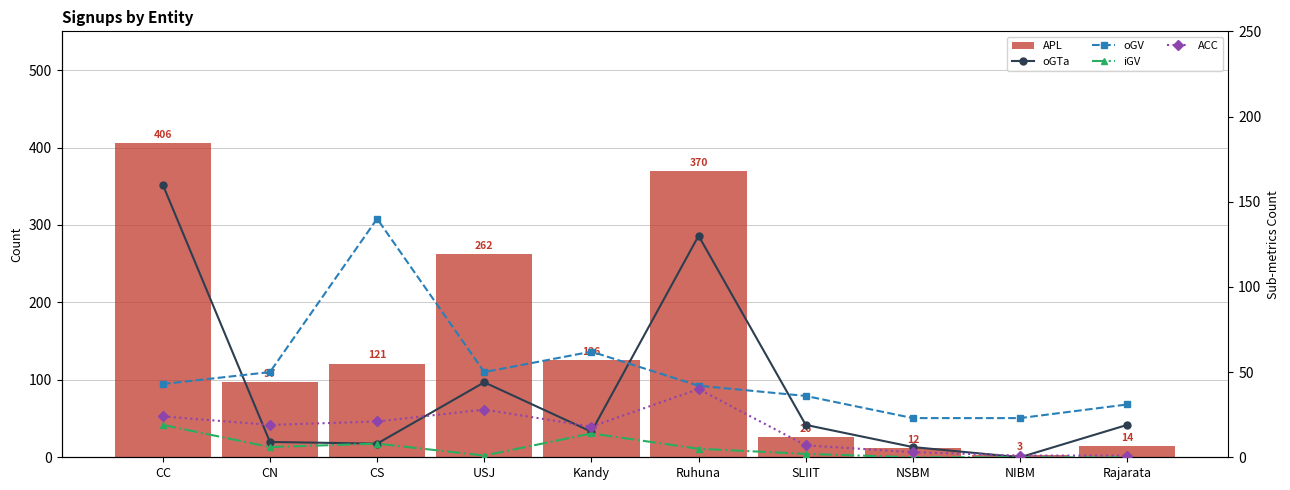

At which label is ACC closest to 20?

CN